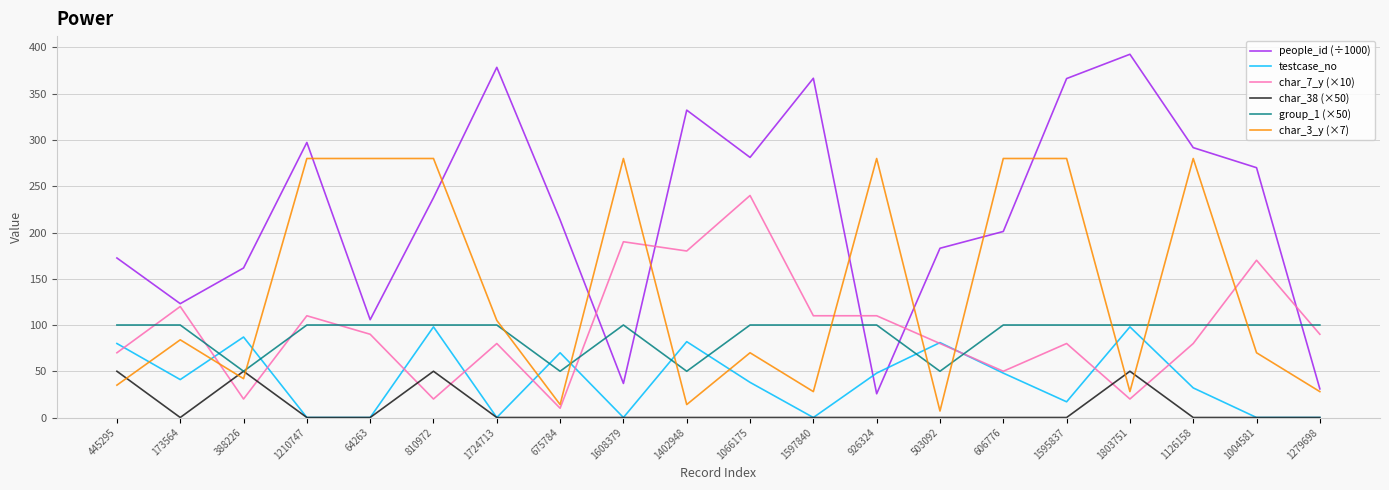

What is the sum of the people_id (÷1000) values at 926324 and 1066175?

306.8